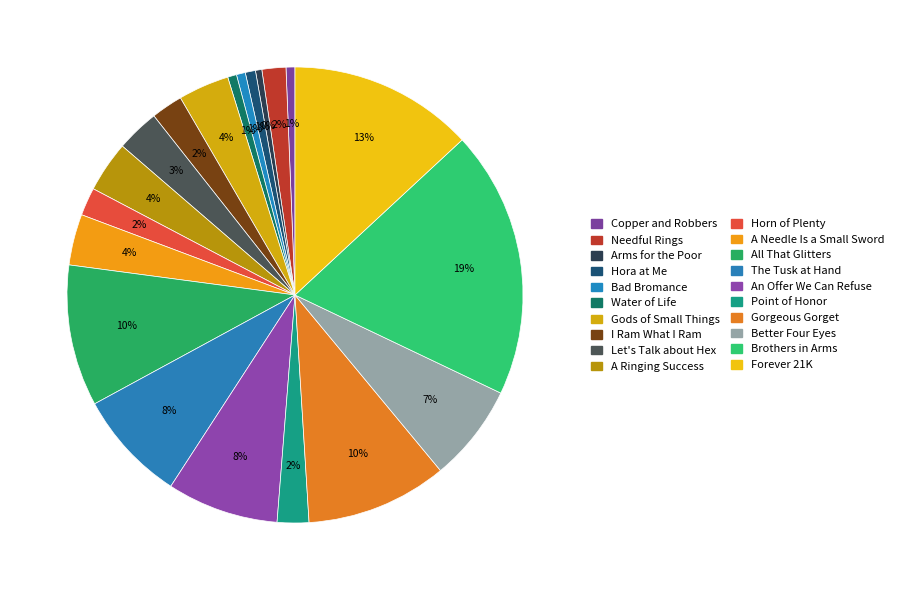

How many slices are in this pie chart?

20